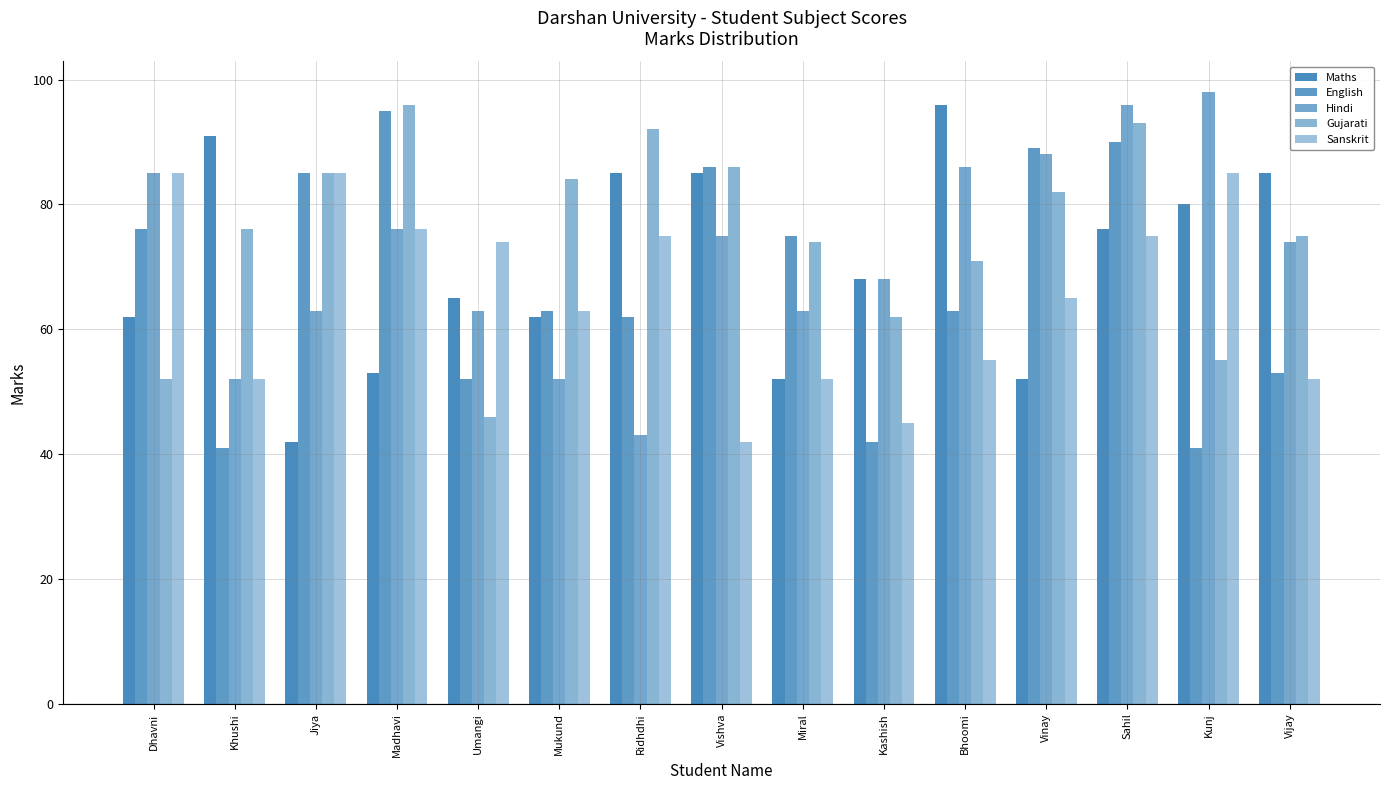

Rank the categories by Gujarati value from highest to lowest.

Madhavi, Sahil, Ridhdhi, Vishva, Jiya, Mukund, Vinay, Khushi, Vijay, Miral, Bhoomi, Kashish, Kunj, Dhavni, Umangi